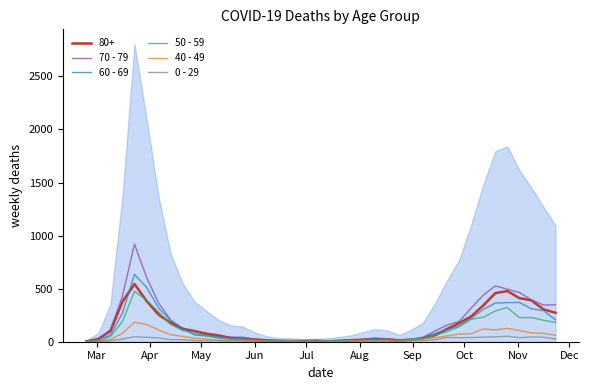

What is the difference between the maximum and second lowest values in the 40 - 49 series?

182